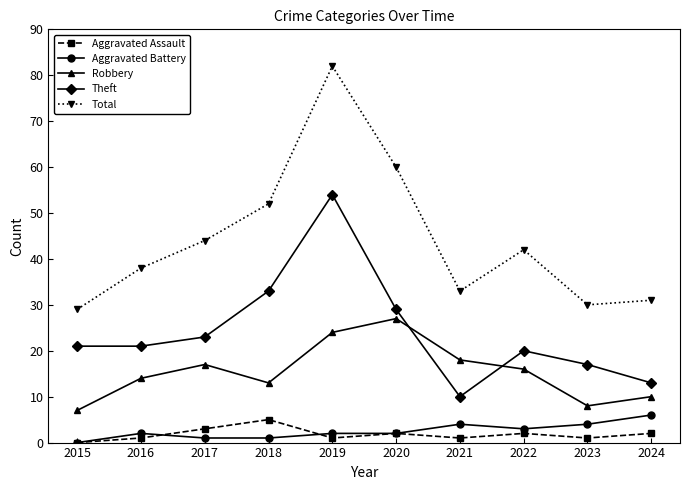

How many interior local peaks does the Total series have?

2